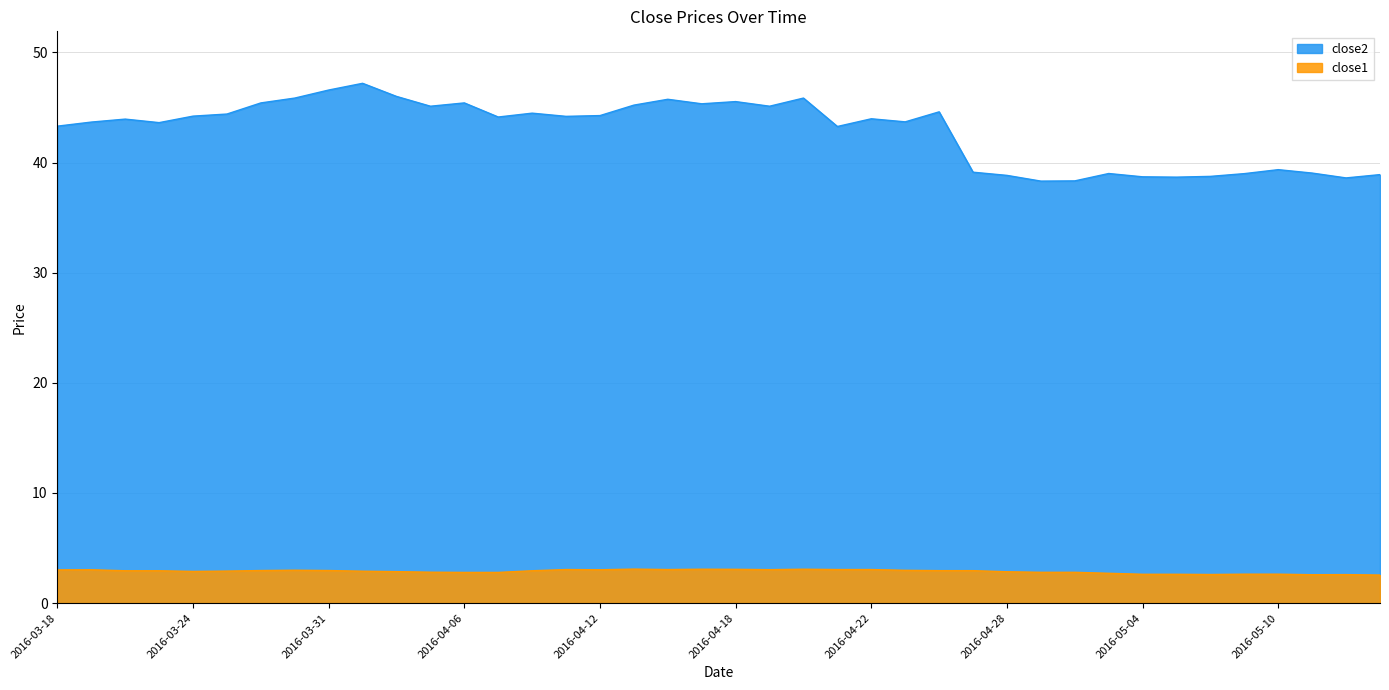

At which category does close2 reach its first local valley?

2016-03-23